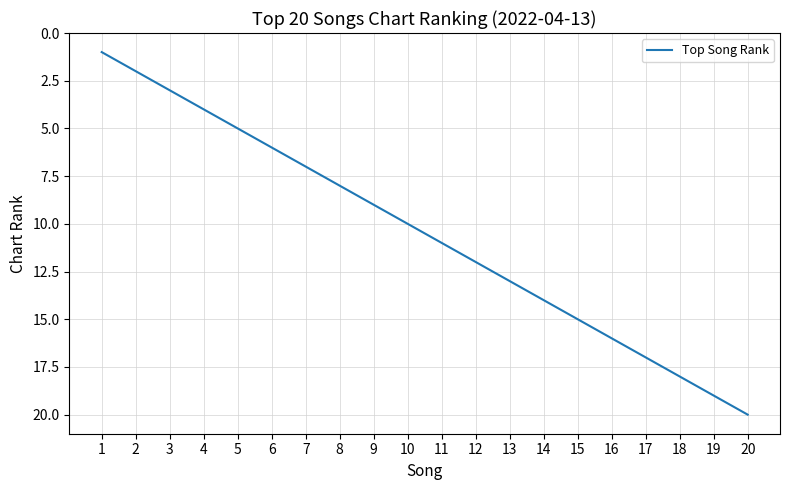

The chart shows a value of 8 at 8. True or false?

True